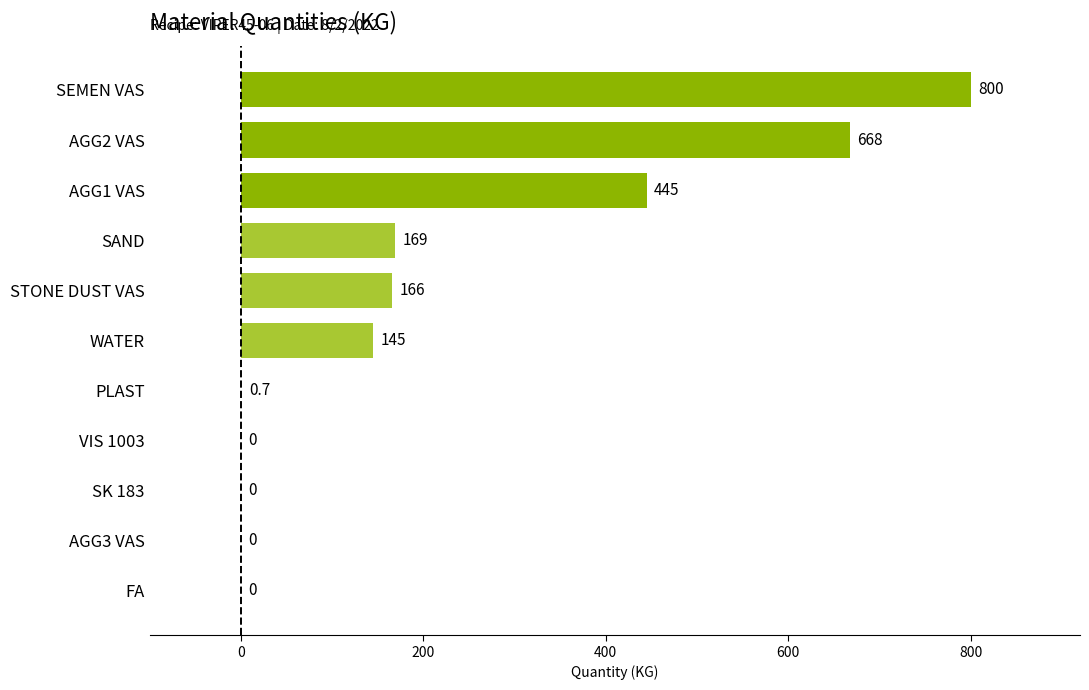

What is the sum of all values?

2393.7